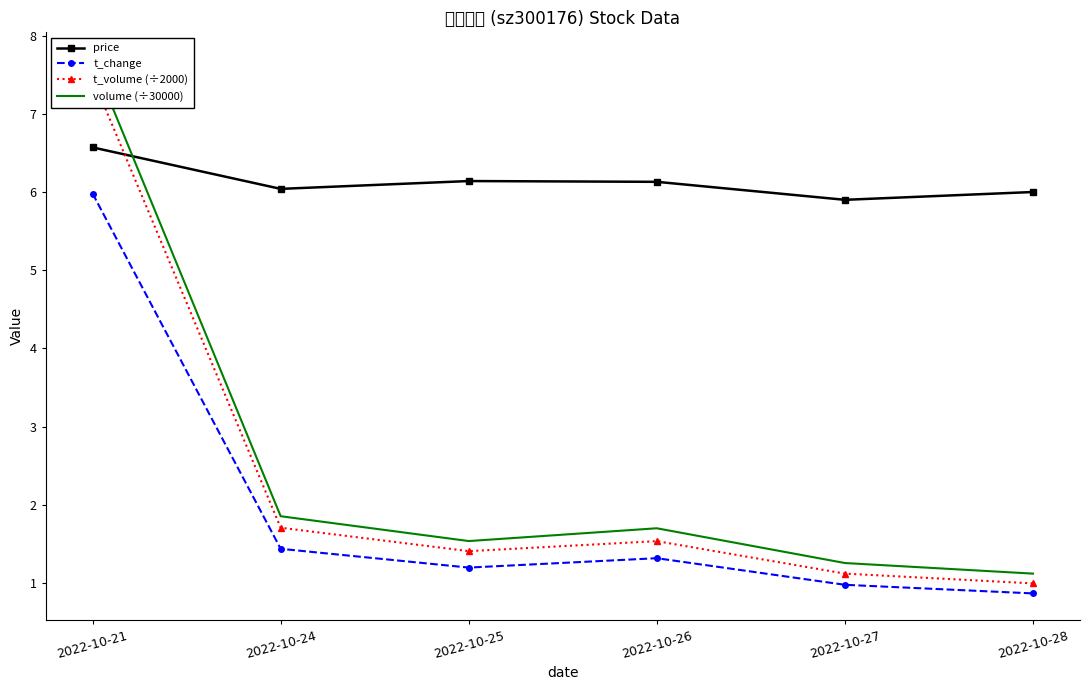

What is the smallest value displayed?

0.9